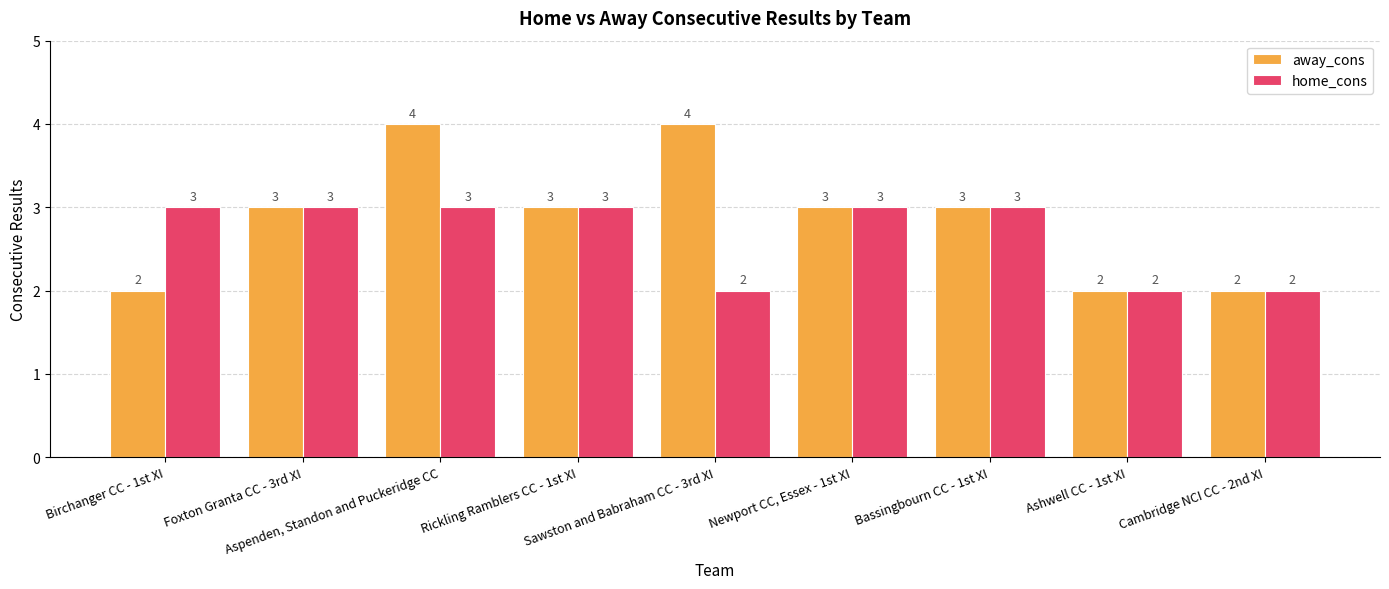

Does the chart contain stacked bars?

No